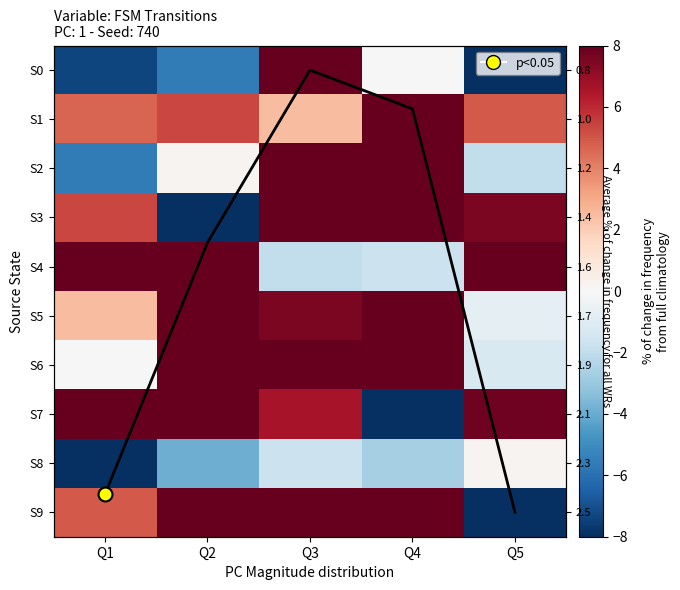

Count the number of categories in the chart.

5